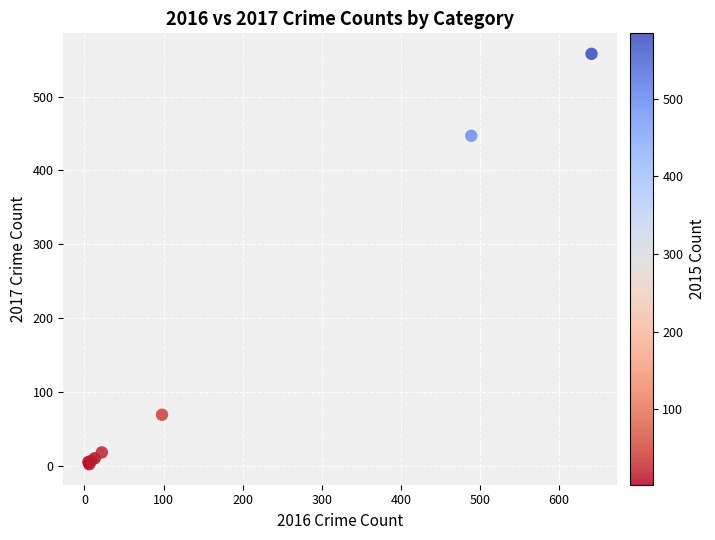

What Y value in the scatter plot is closest to 280?

447